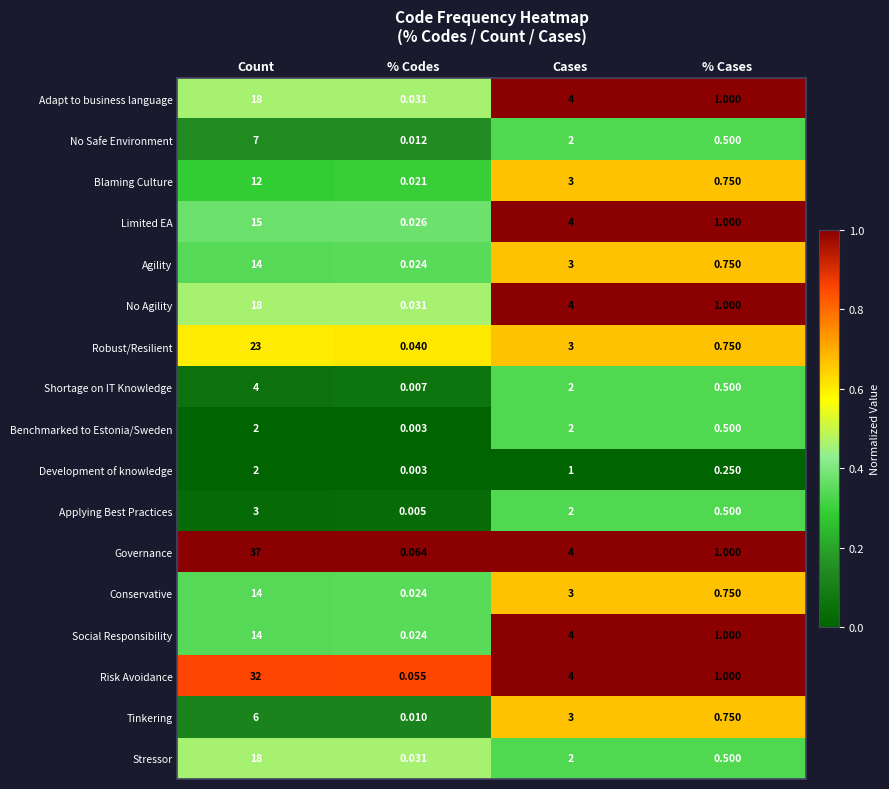

Which category has the highest value across all series?

Count